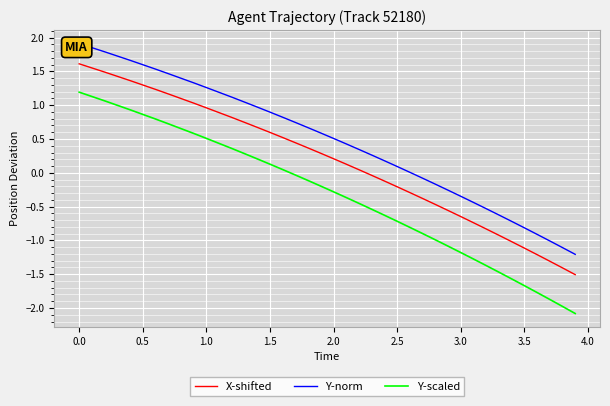

What is the minimum value for Y-norm?

-1.2